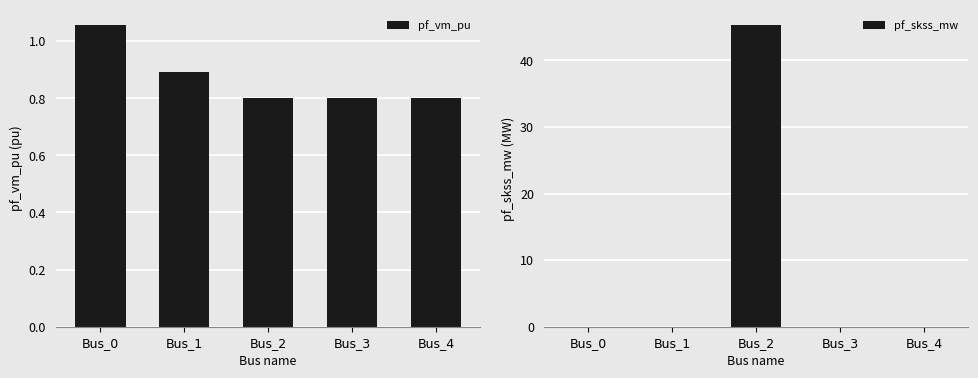

How many groups of bars are there?

5